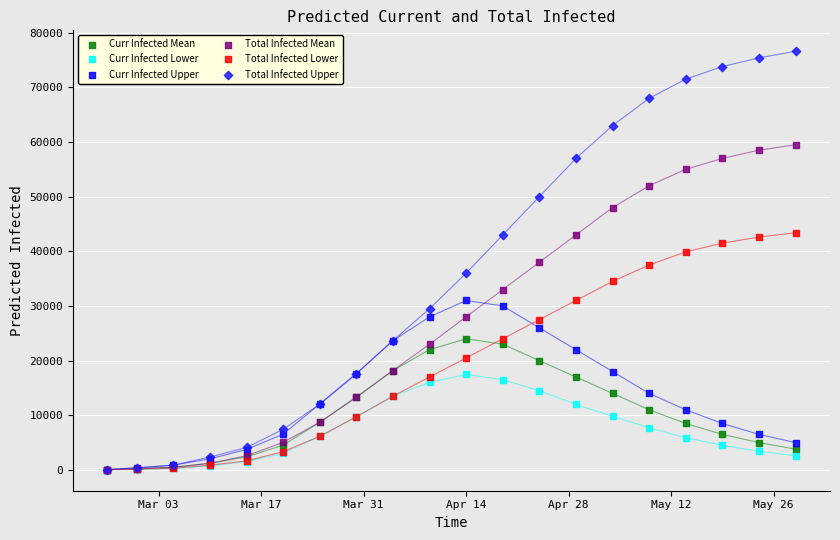

What are all the series names shown in the legend?

Curr Infected Mean, Curr Infected Lower, Curr Infected Upper, Total Infected Mean, Total Infected Lower, Total Infected Upper